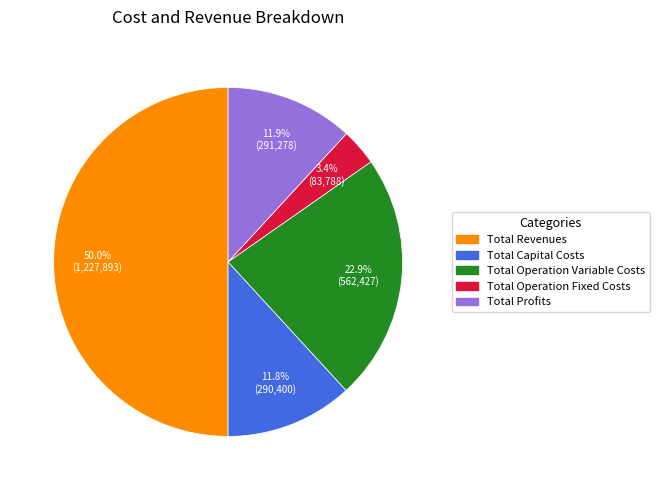

How many slices are in this pie chart?

5